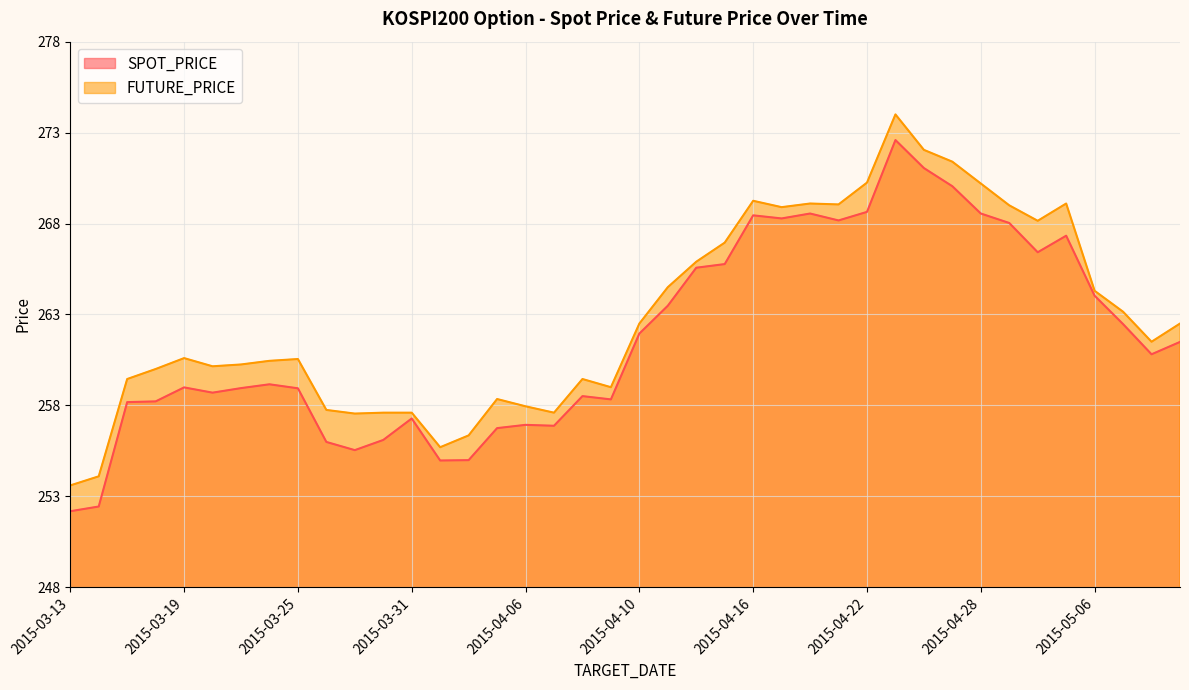

Which series has the largest total across all categories?

FUTURE_PRICE